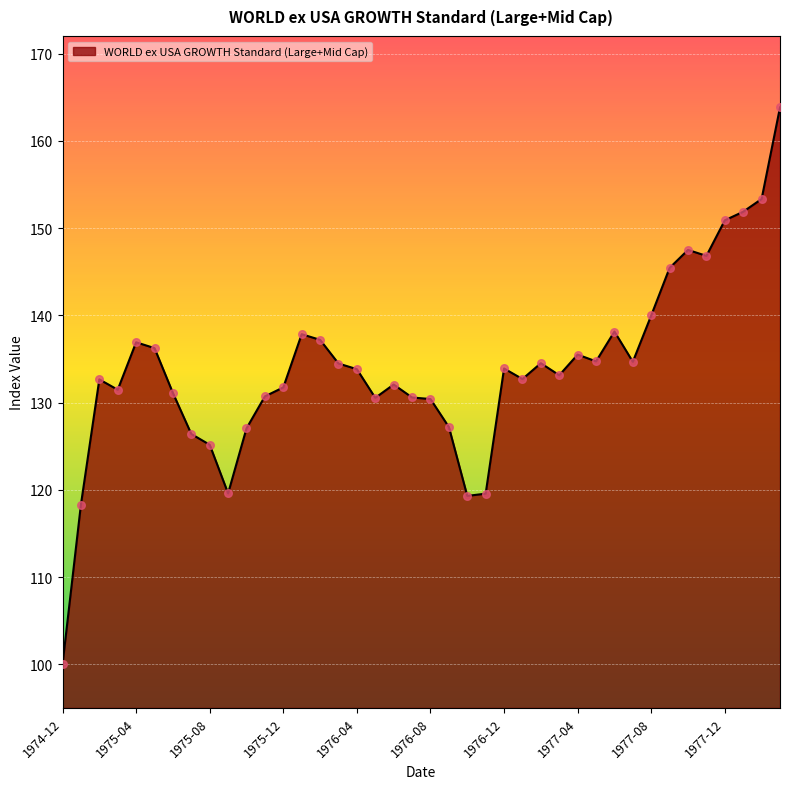

What is the smallest value displayed?

100.0